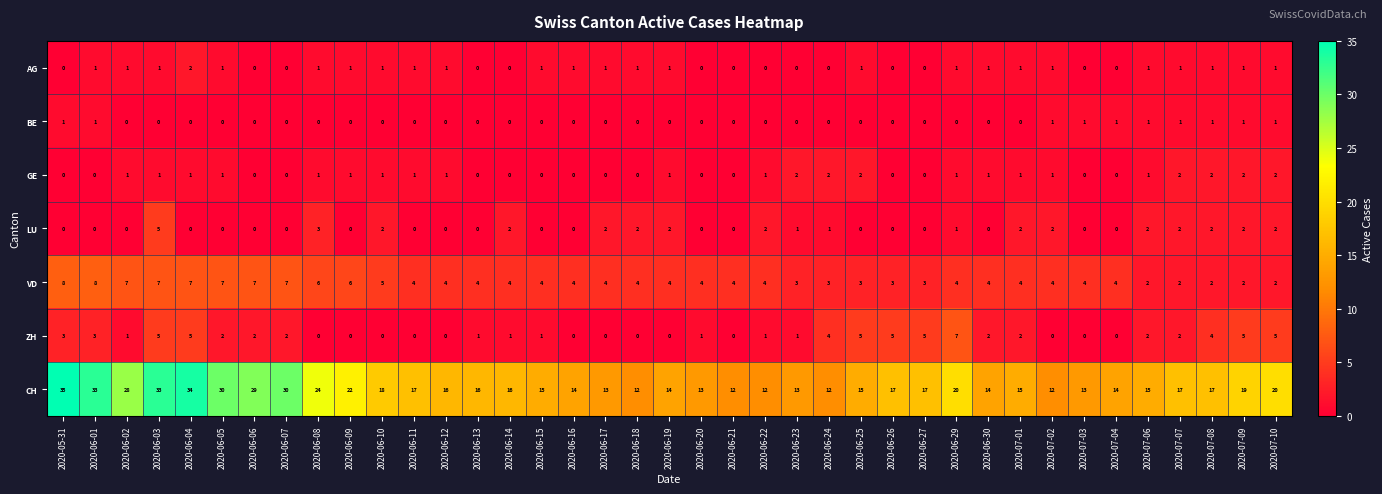

Which series has the widest spread of values?

CH